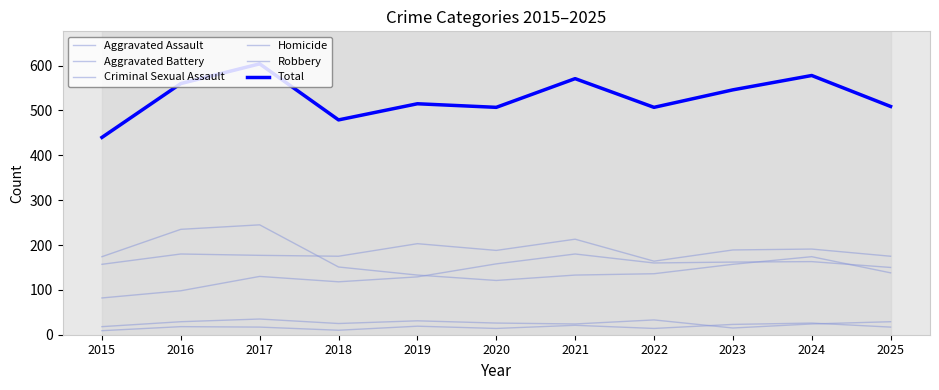

Which series has the largest total across all categories?

Total